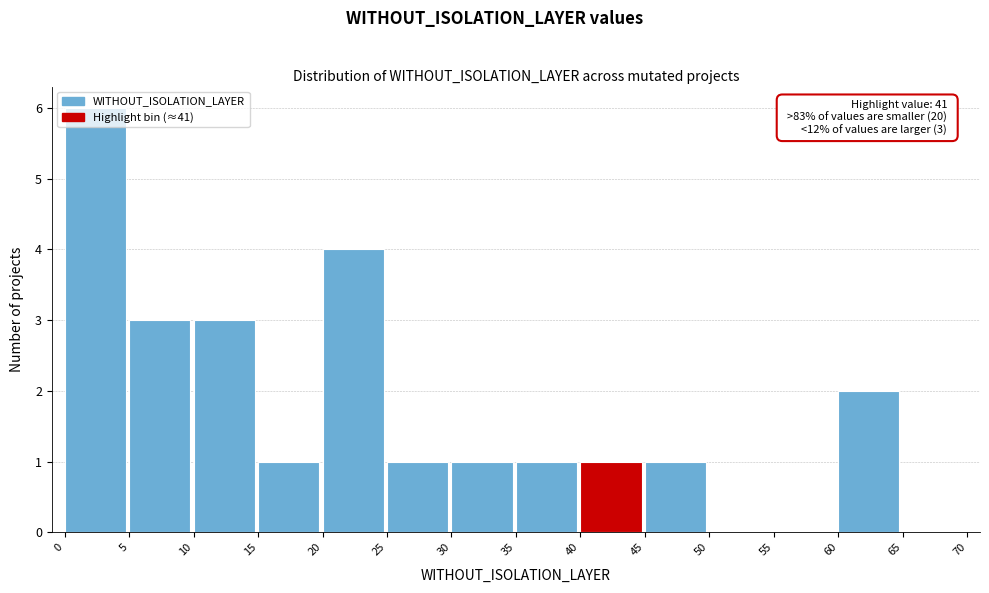

Over which range of the x-axis is the bar tallest?

0 to 5